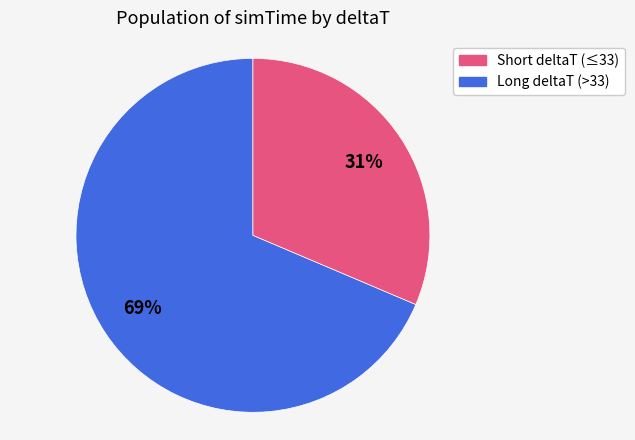

Count the number of slices in the pie.

2